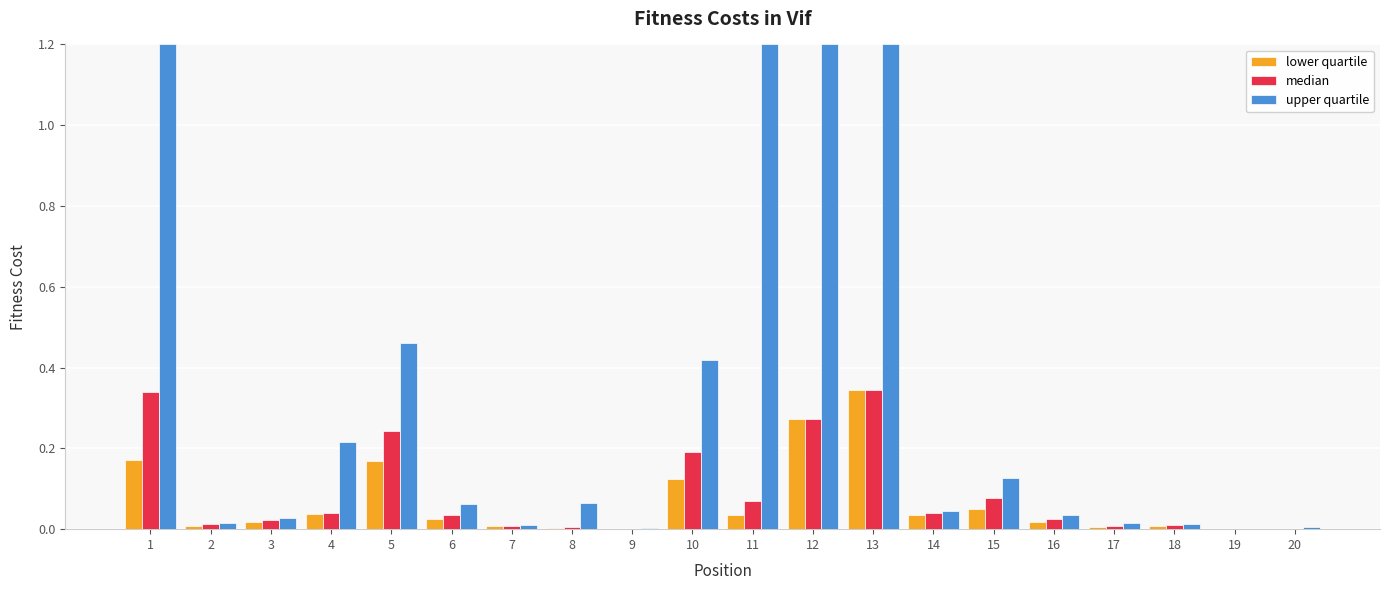

Between 8 and 19, which series saw the biggest shift?

upper quartile